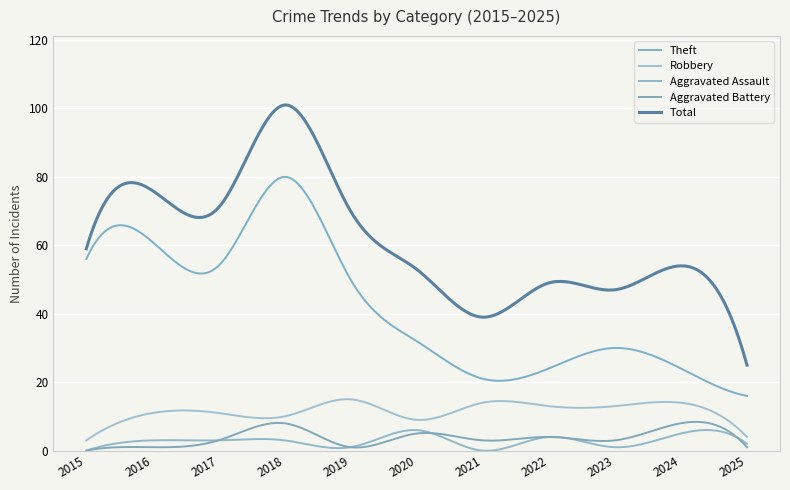

How many interior local valleys does the Aggravated Battery series have?

3